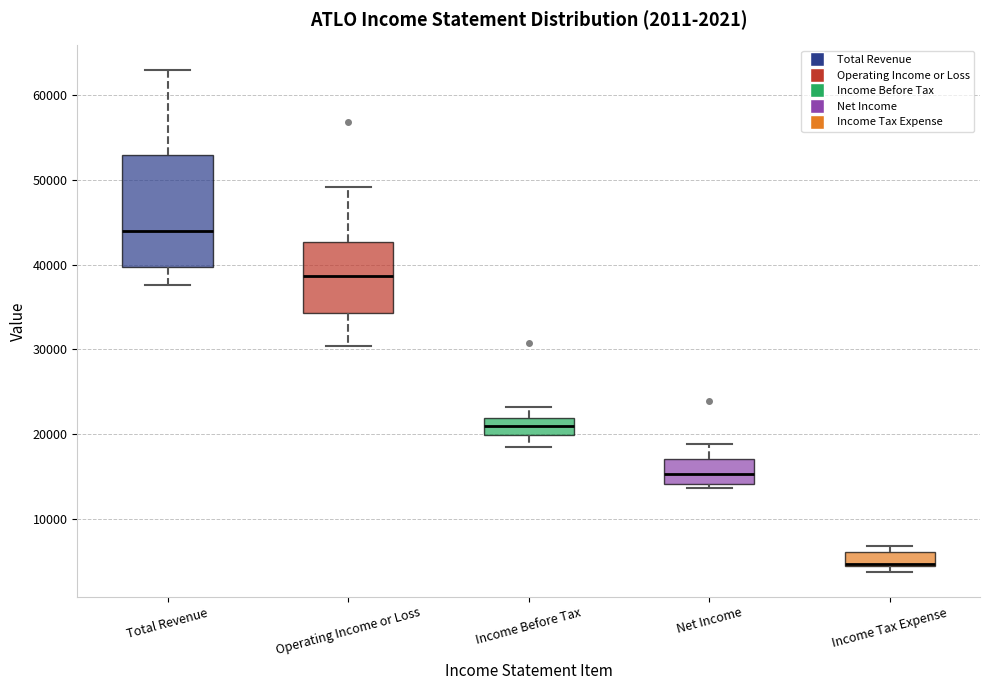

Comparing the boxes themselves (not the whiskers), which one is the tallest?

Total Revenue